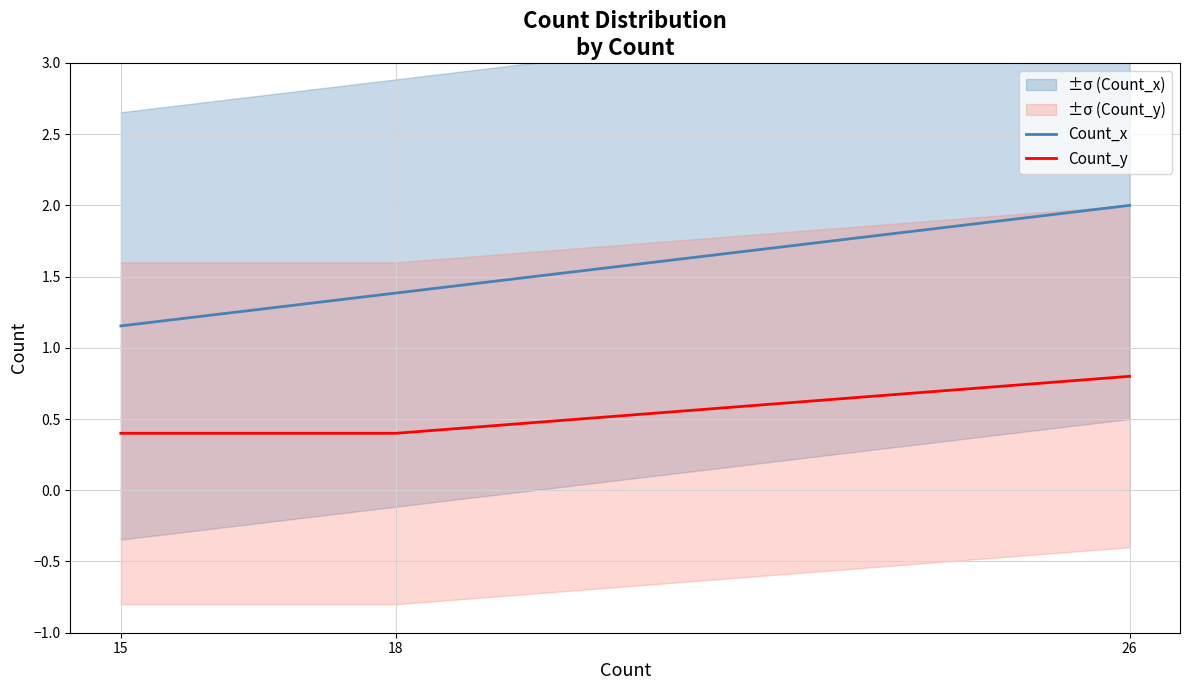

At which category is the sum across all series the highest?

26